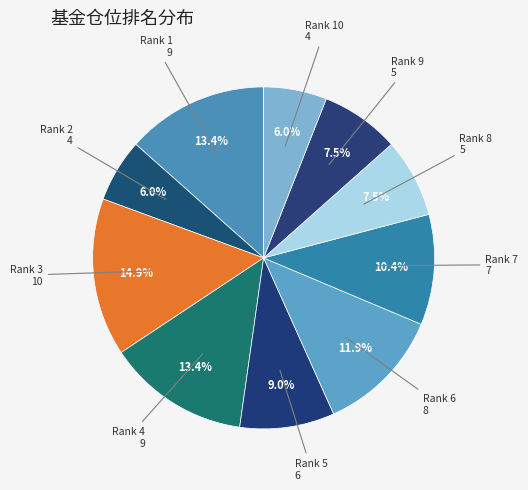

Is Rank 6 the majority of the pie?

No